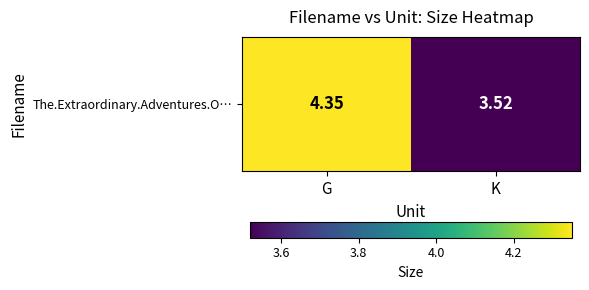

Reading right to left, extract all data points from this chart.

K=3.5	G=4.3